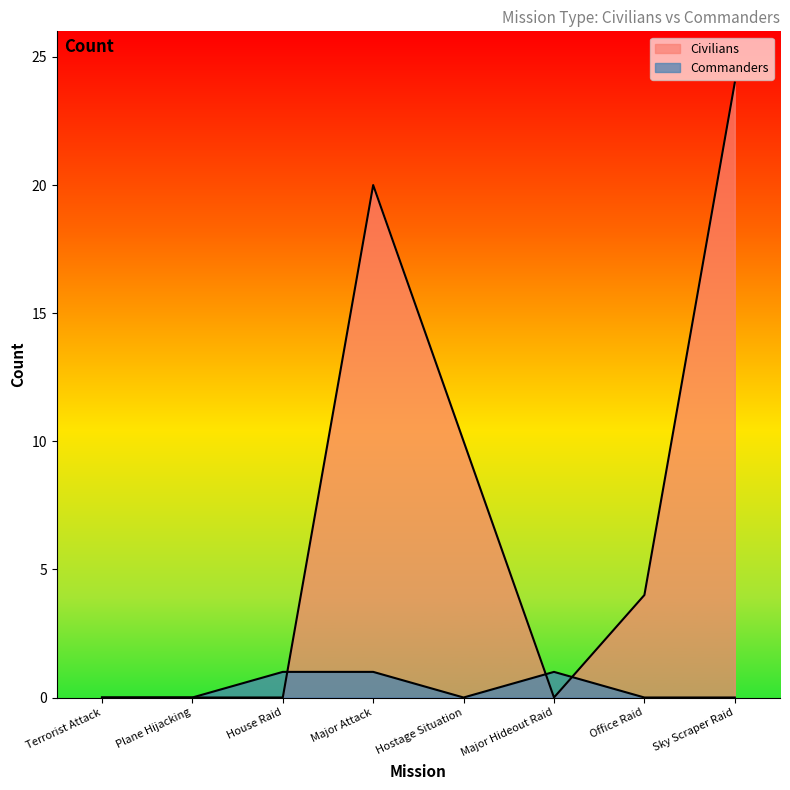

The Commanders series shows 1 at Terrorist Attack. True or false?

False